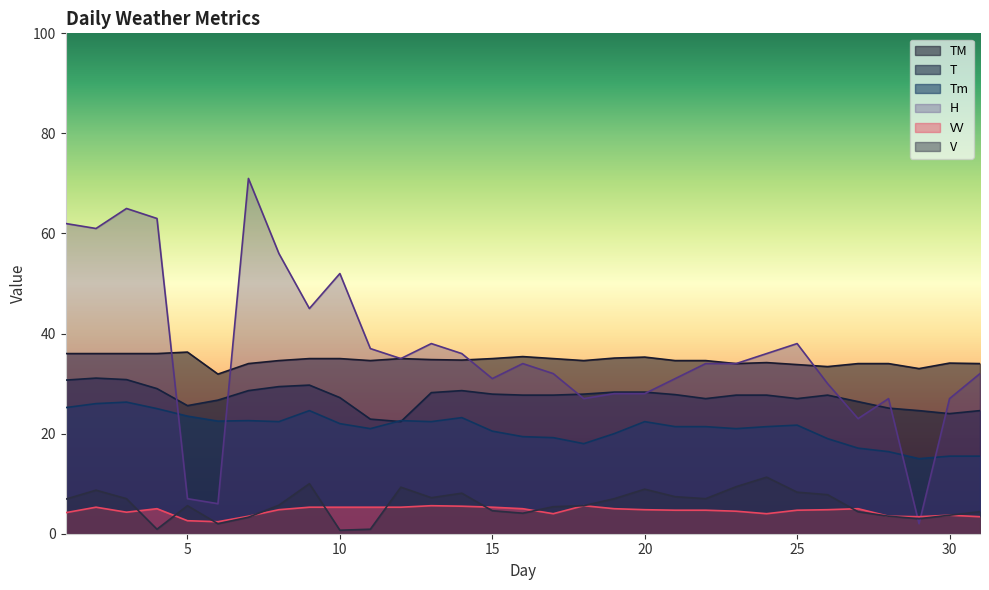

Reading left to right, what are all the values shown in this chart?

T: 1=30.7	2=31.1	3=30.8	4=29.0	5=25.6	6=26.7	7=28.6	8=29.4	9=29.7	10=27.2	11=22.9	12=22.4	13=28.2	14=28.6	15=27.9	16=27.7	17=27.7	18=27.9	19=28.3	20=28.3	21=27.8	22=27.0	23=27.7	24=27.7	25=27.0	26=27.7	27=26.4	28=25.1	29=24.6	30=24.0	31=24.6
TM: 1=36.0	2=36.0	3=36.0	4=36.0	5=36.3	6=31.9	7=34.0	8=34.6	9=35.0	10=35.0	11=34.6	12=35.0	13=34.8	14=34.7	15=35.0	16=35.4	17=35.0	18=34.6	19=35.1	20=35.3	21=34.6	22=34.6	23=34.0	24=34.2	25=33.8	26=33.4	27=34.0	28=34.0	29=33.0	30=34.1	31=34.0
Tm: 1=25.2	2=26.0	3=26.3	4=25.0	5=23.5	6=22.5	7=22.6	8=22.4	9=24.6	10=22.0	11=21.0	12=22.6	13=22.4	14=23.2	15=20.5	16=19.4	17=19.2	18=18.0	19=20.0	20=22.4	21=21.4	22=21.4	23=21.0	24=21.4	25=21.7	26=19.0	27=17.1	28=16.4	29=15.0	30=15.5	31=15.5
VV: 1=4.2	2=5.3	3=4.3	4=5.0	5=2.6	6=2.4	7=3.5	8=4.8	9=5.3	10=5.3	11=5.3	12=5.3	13=5.6	14=5.5	15=5.3	16=5.0	17=4.0	18=5.6	19=5.0	20=4.8	21=4.7	22=4.7	23=4.5	24=4.0	25=4.7	26=4.8	27=5.0	28=3.5	29=3.4	30=3.7	31=3.4
V: 1=6.9	2=8.7	3=7.0	4=0.9	5=5.6	6=2.0	7=3.3	8=5.7	9=10.0	10=0.7	11=0.9	12=9.3	13=7.2	14=8.1	15=4.6	16=4.1	17=5.4	18=5.6	19=7.0	20=8.9	21=7.4	22=7.0	23=9.4	24=11.3	25=8.3	26=7.8	27=4.4	28=3.5	29=3.0	30=3.7	31=4.4
H: 1=62.0	2=61.0	3=65.0	4=63.0	5=7.0	6=6.0	7=71.0	8=56.0	9=45.0	10=52.0	11=37.0	12=35.0	13=38.0	14=36.0	15=31.0	16=34.0	17=32.0	18=27.0	19=28.0	20=28.0	21=31.0	22=34.0	23=34.0	24=36.0	25=38.0	26=30.0	27=23.0	28=27.0	29=2.0	30=27.0	31=32.0